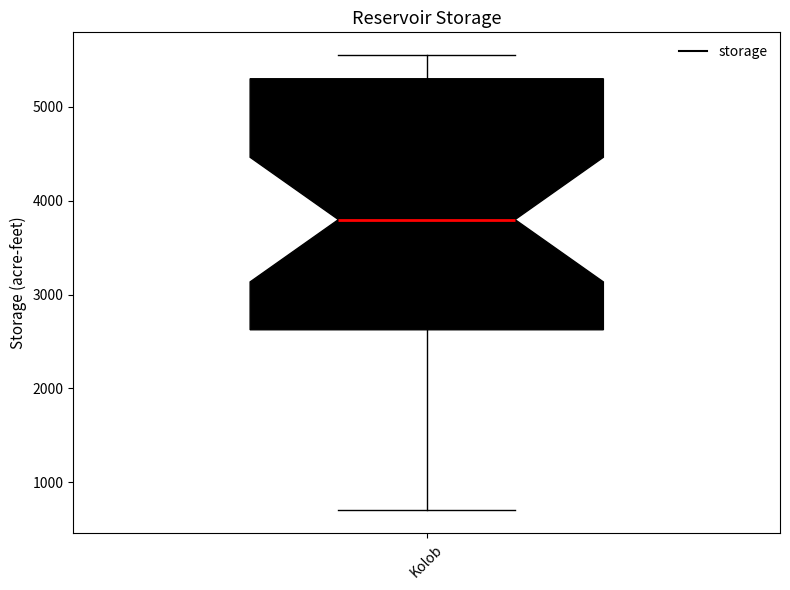

Where is the lower edge of the box for Kolob on the y-axis? The values are not printed on the chart, so give them approximately, as read against the axis.

2600